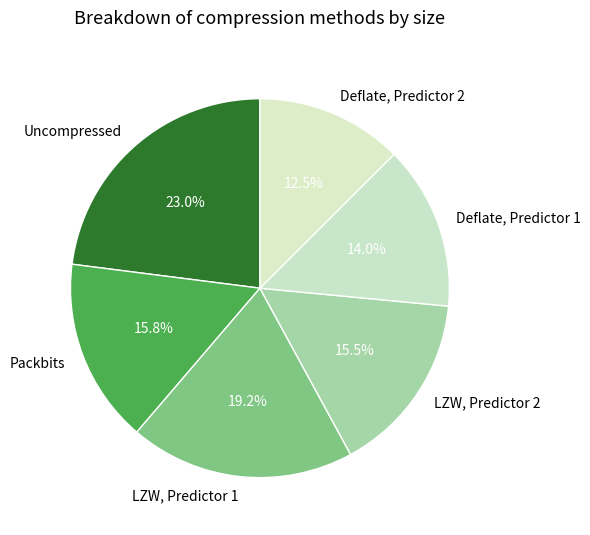

How many slices are in this pie chart?

6